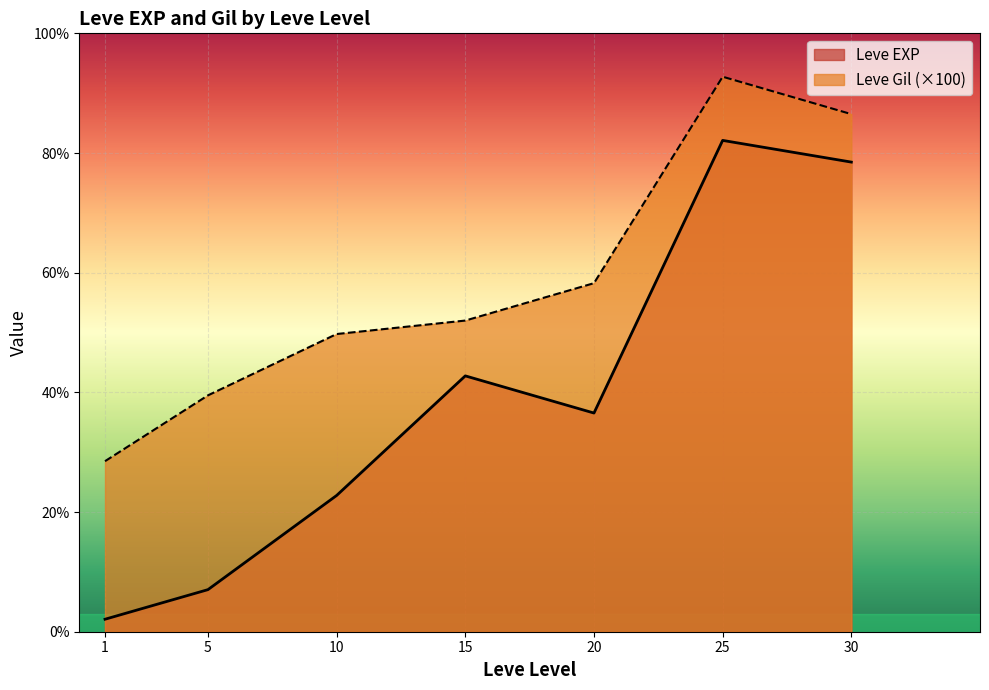

How many lines are shown in the chart?

2